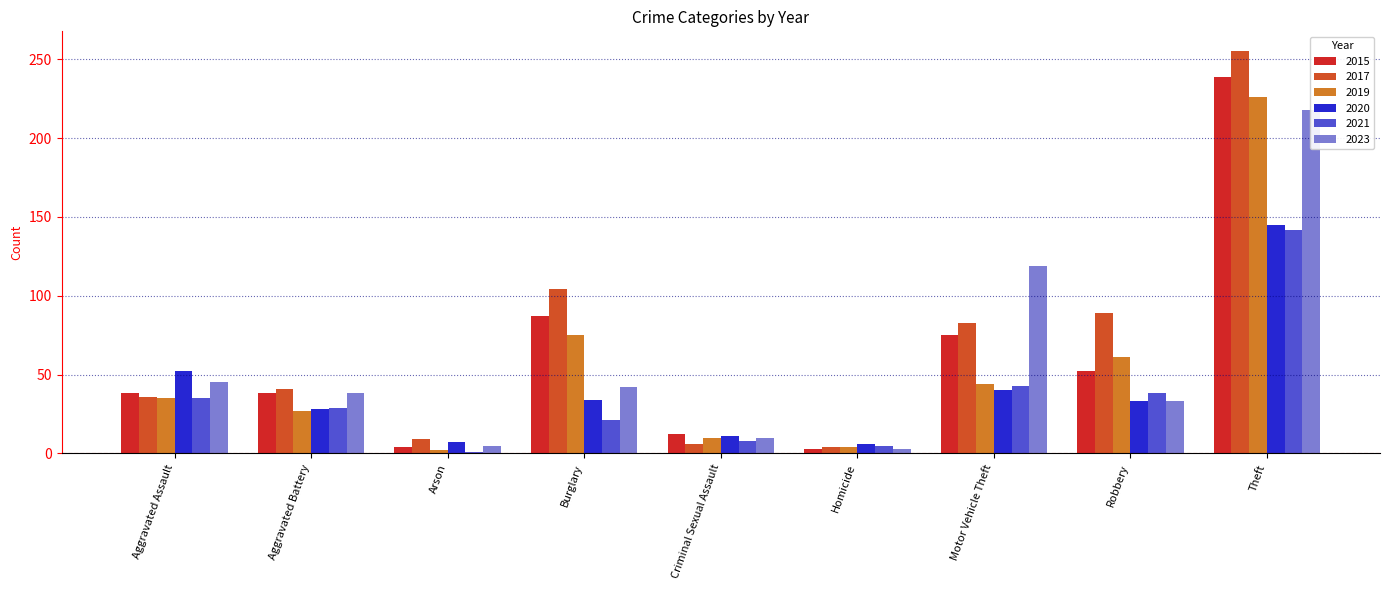

What is the label of the 2nd bar from the right?

Robbery